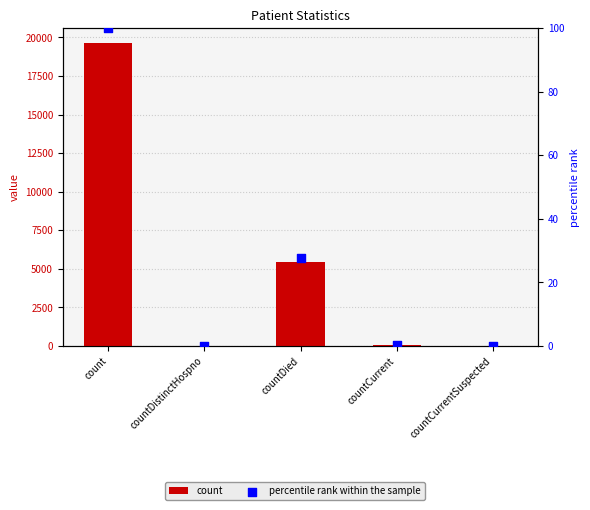

Is the value of count at count greater than the value of percentile rank within the sample at countCurrentSuspected?

Yes